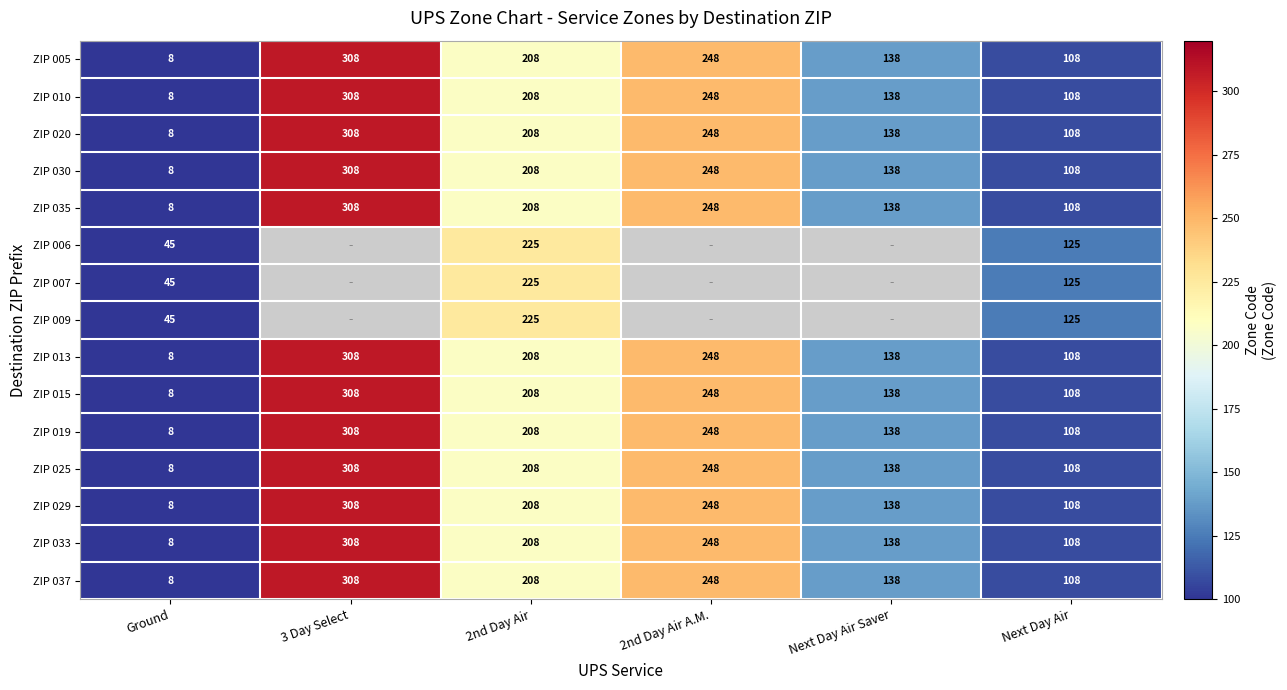

What is the difference between the second highest and minimum values in the ZIP 030 series?

240